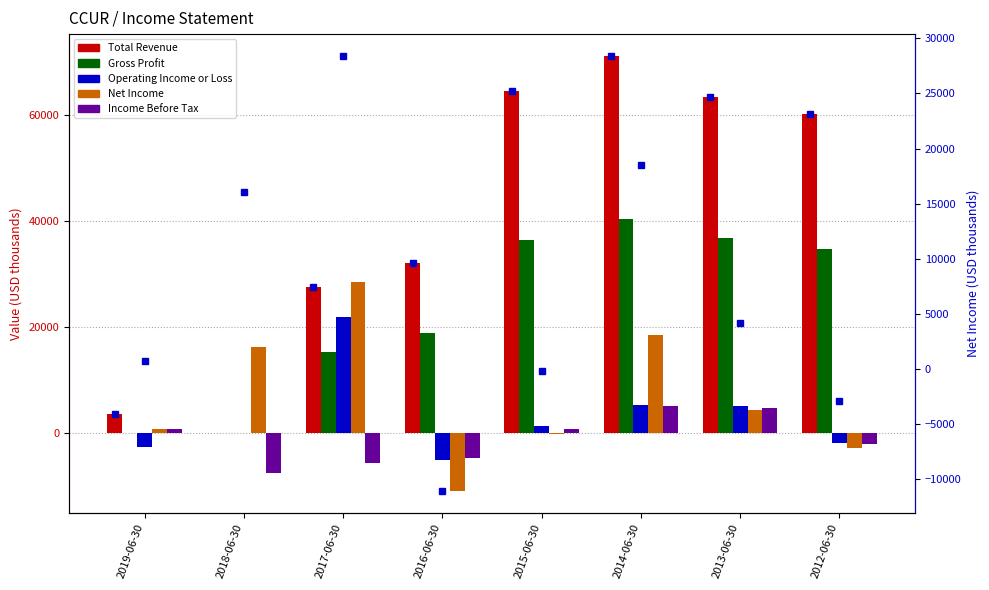

What is the approximate value of Net Income (right) at 2014-06-30, to the nearest 50?

18500